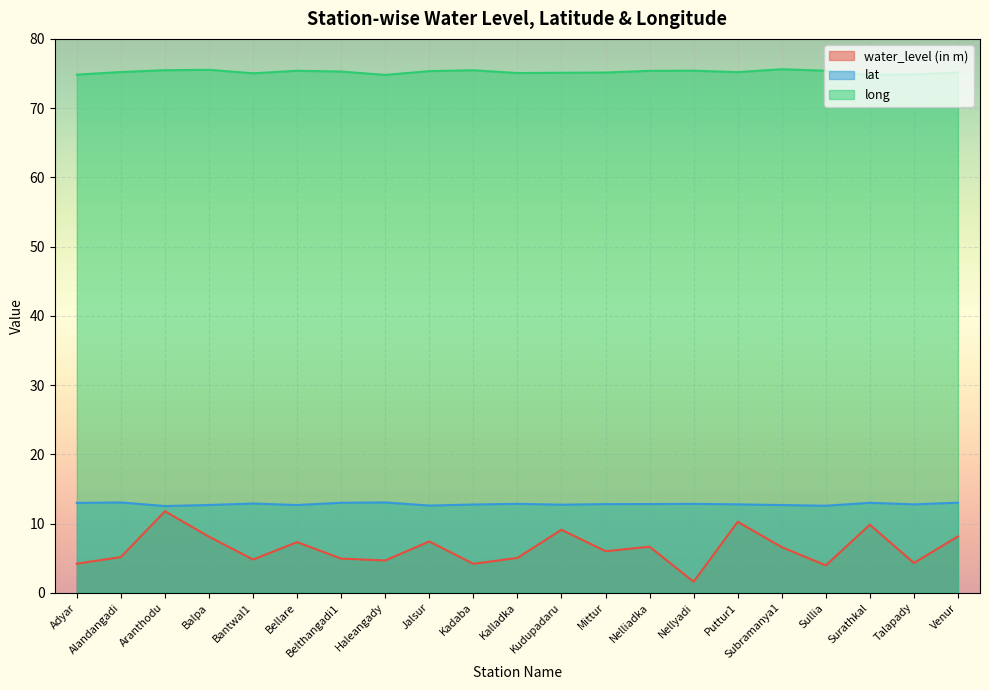

In water_level (in m), how many points are higher than both neighbors (excluding endpoints)?

7